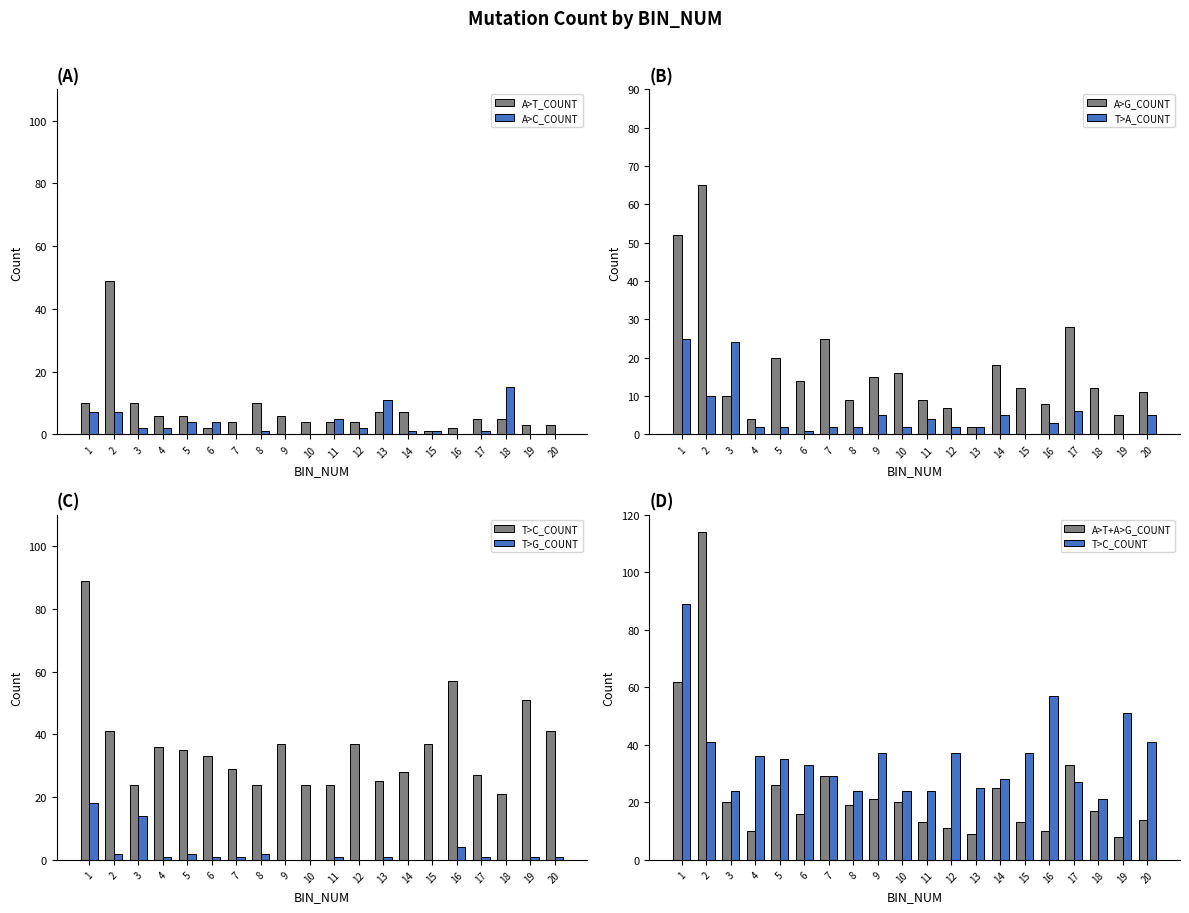

At which category is the sum across all series the highest?

1